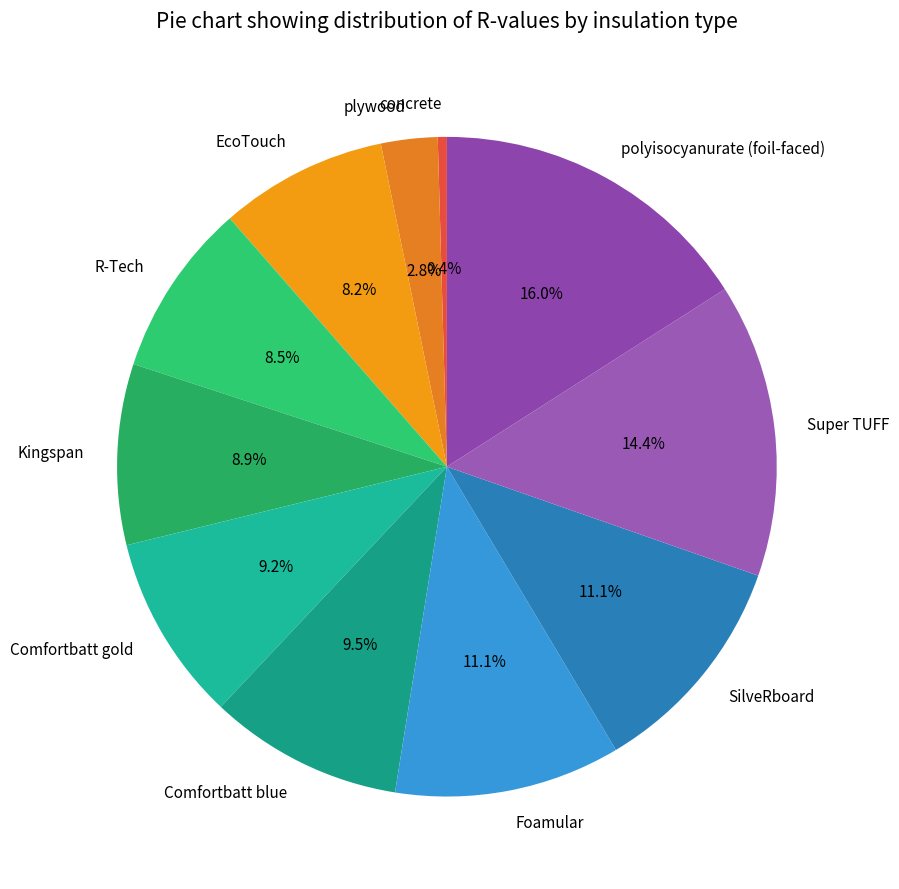

Which has a higher value, concrete or R-Tech?

R-Tech